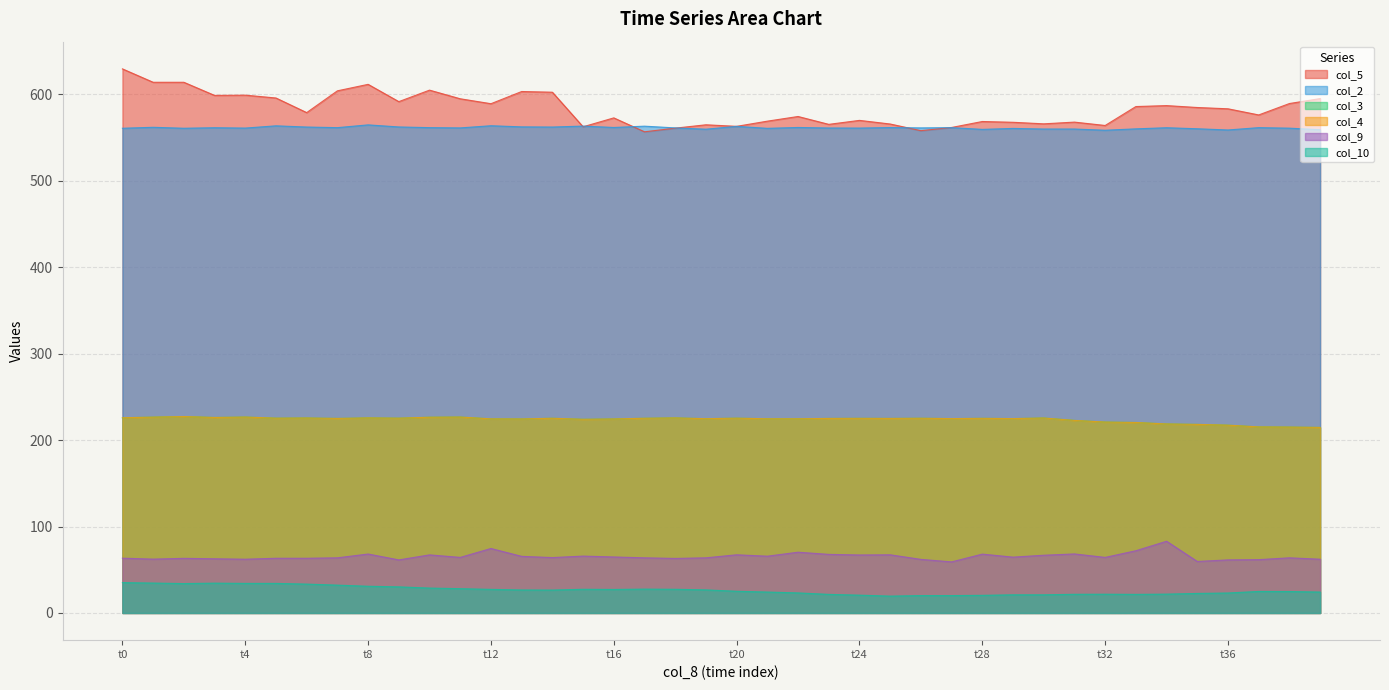

How many data points in col_10 are less than 26?

20